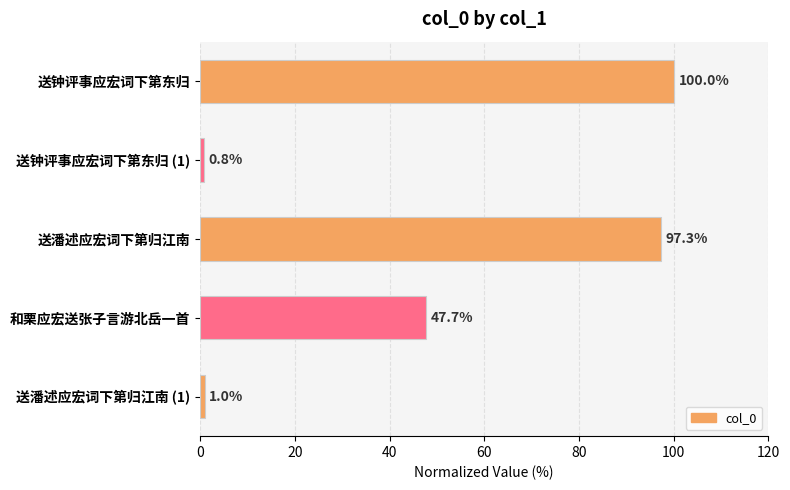

The value at 送潘述应宏词下第归江南 is 97.3. True or false?

True